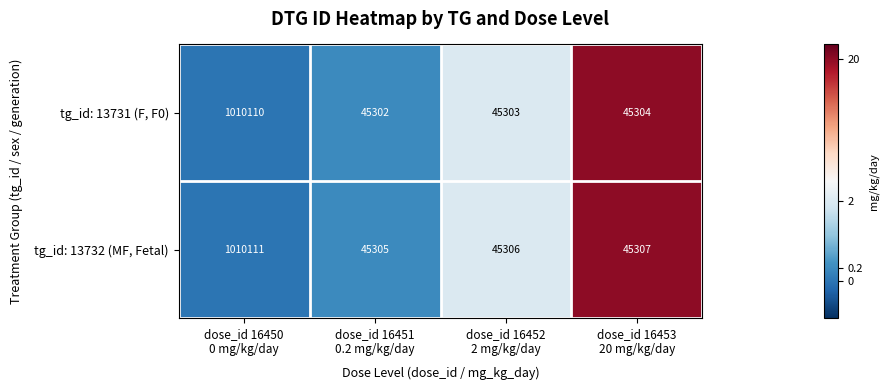

Which series has the largest range (max minus min)?

tg_id: 13731 (F, F0)